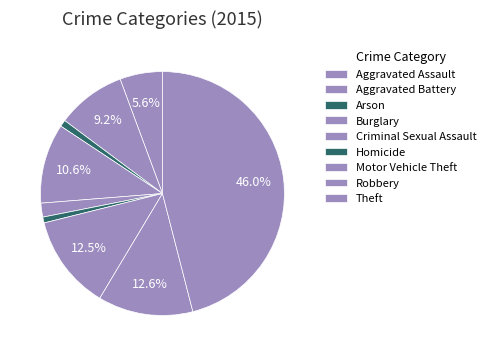

The Burglary slice represents 11% of the pie. True or false?

True